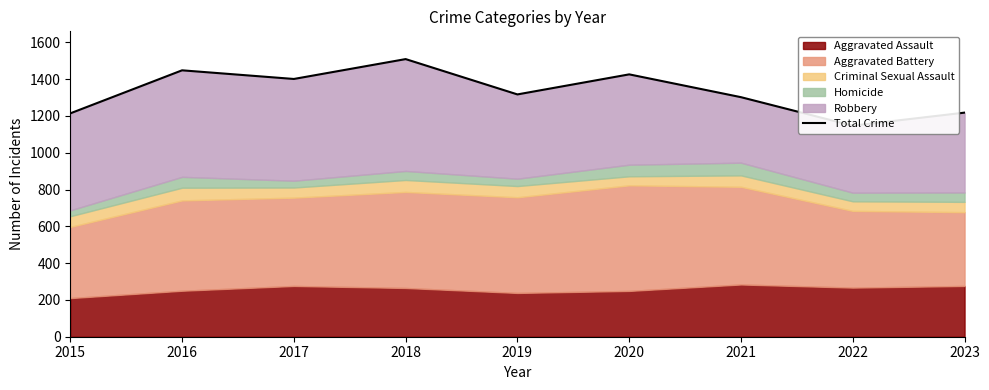

What is the change in value from 2018 to 2021?

-207